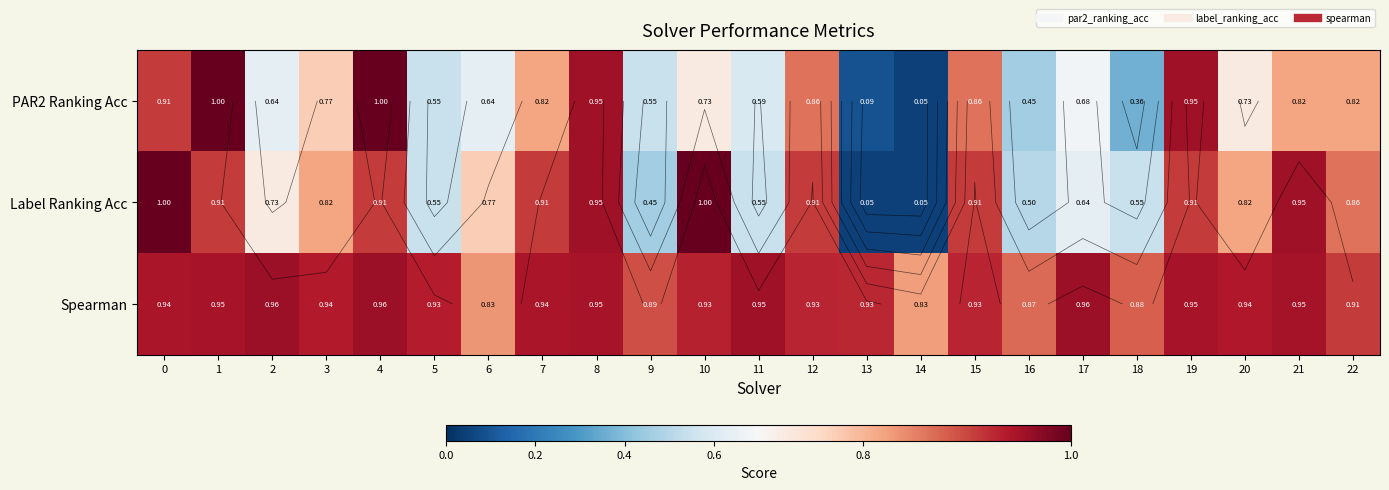

Which series changed the most between 7 and 9?

Label Ranking Acc